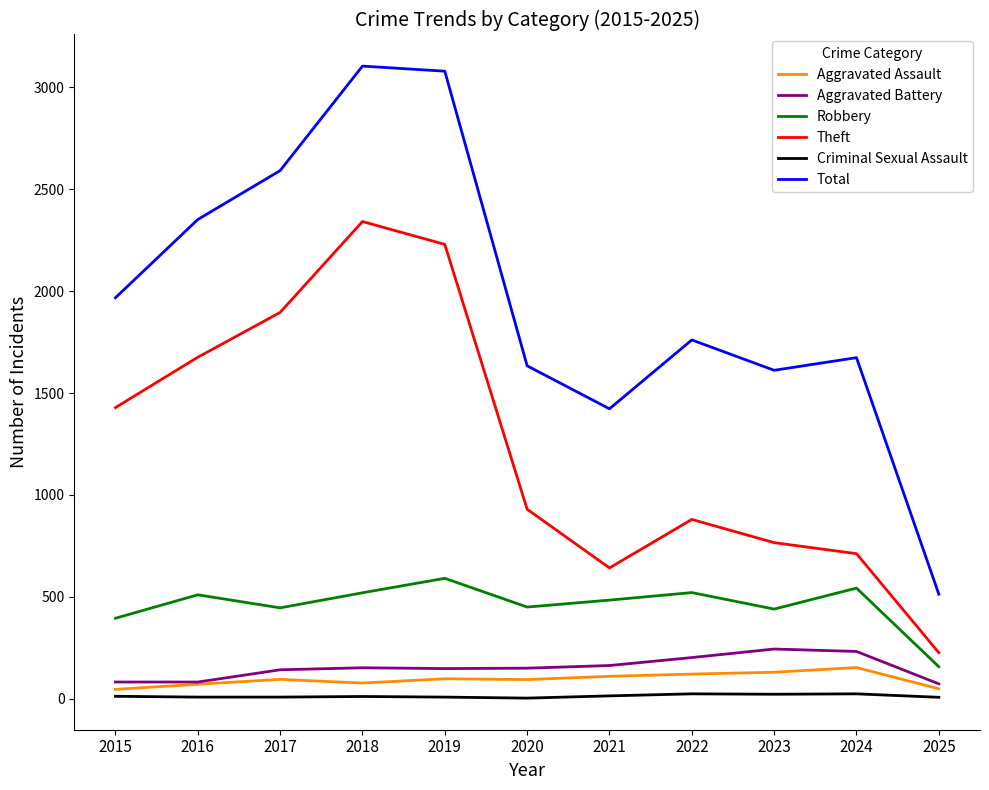

Is this an area chart (filled region under the line)?

No